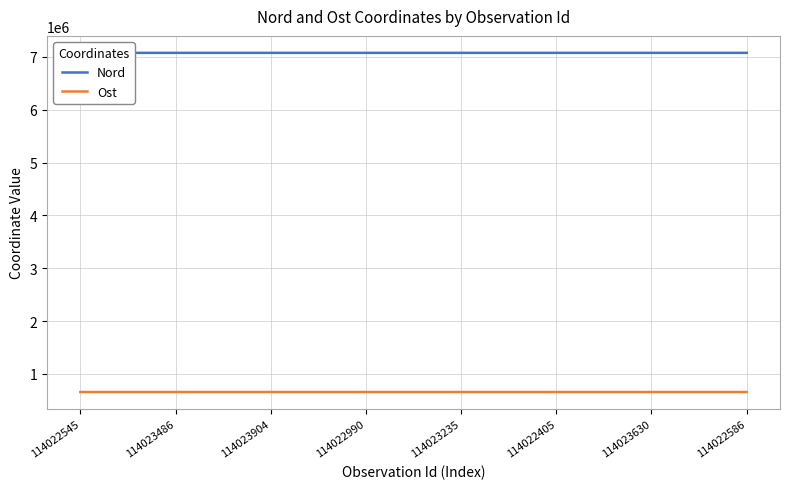

What is the average value of the Ost series?

658184